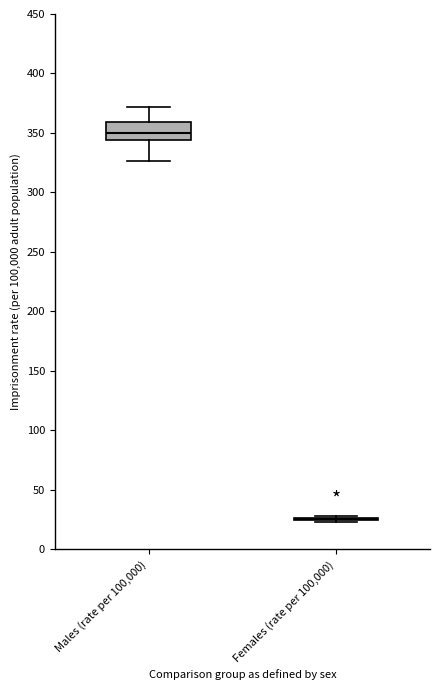

Reading left to right, transcribe this box plot: for each box, give where its median line is, the range the box spans, and where its two whiskers end, as read against the y-axis. The values are not printed on the chart, so give them approximately, as read against the axis.

Males (rate per 100,000): median 350, box 345 to 360, whiskers 325 to 370
Females (rate per 100,000): box collapsed to a line at 25, whiskers 25 to 30